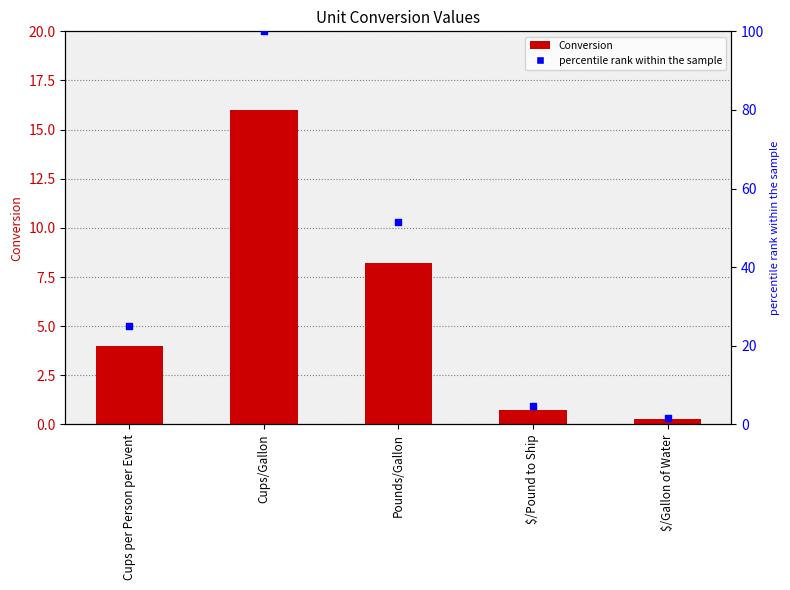

What is the total value across all series at $/Pound to Ship?

5.4